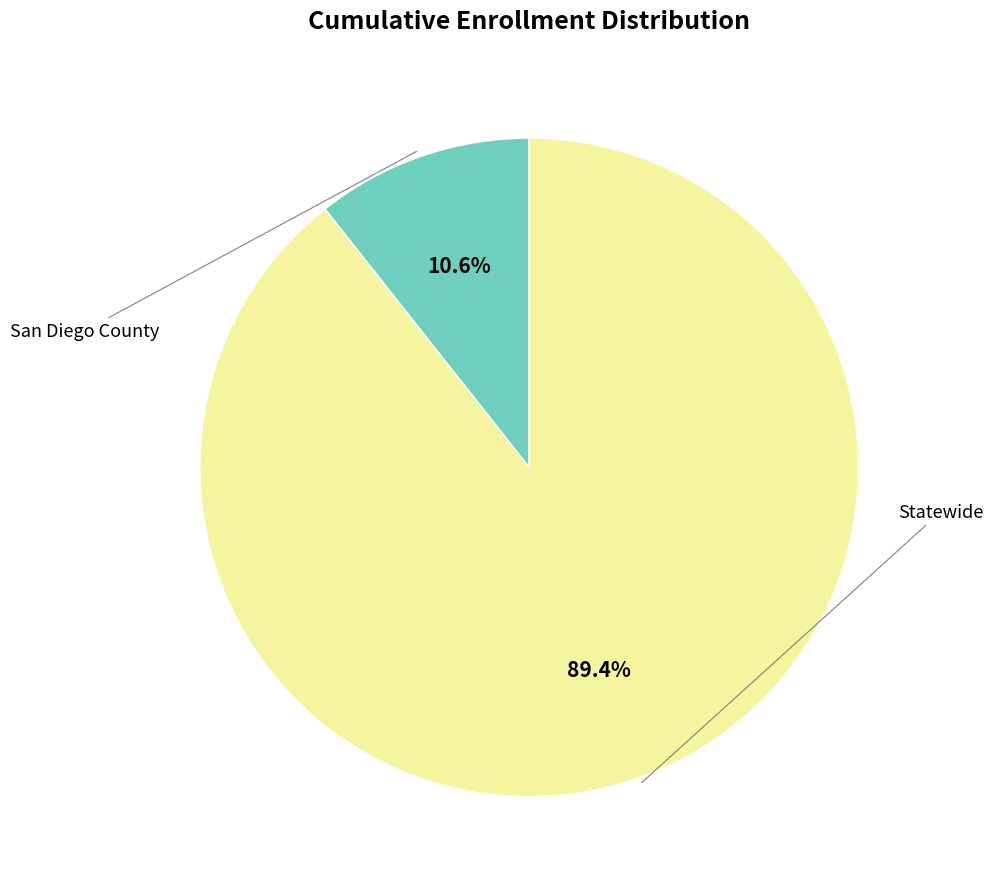

Does any single category account for the majority?

Yes